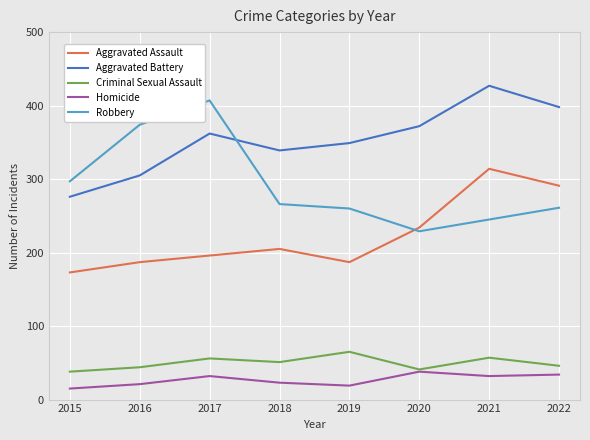

Rank the categories by Aggravated Battery value from highest to lowest.

2021, 2022, 2020, 2017, 2019, 2018, 2016, 2015